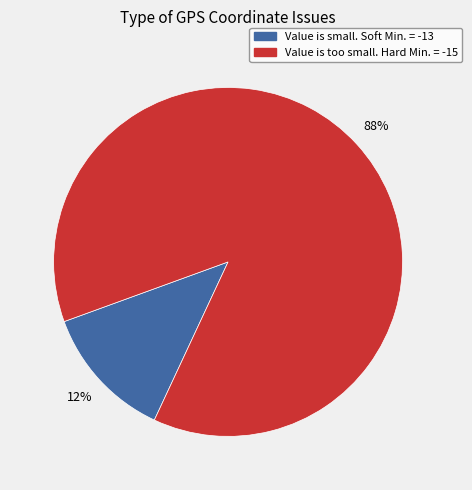

What is the smallest slice in the pie chart?

Value is small. Soft Min. = -13